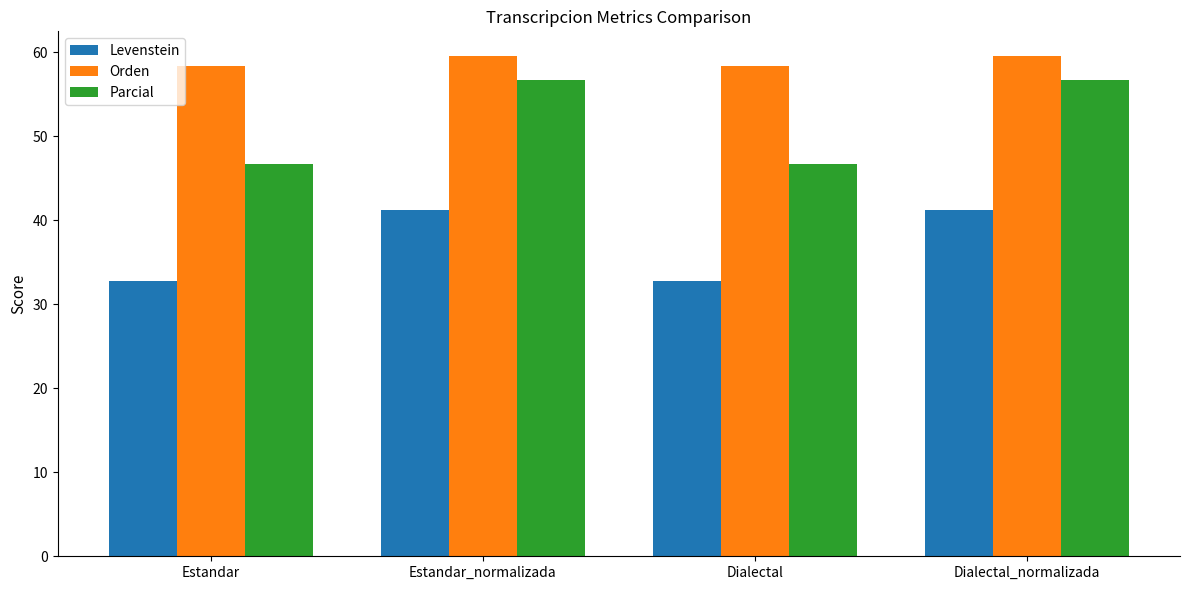

At how many categories does at least one series exceed 55?

4